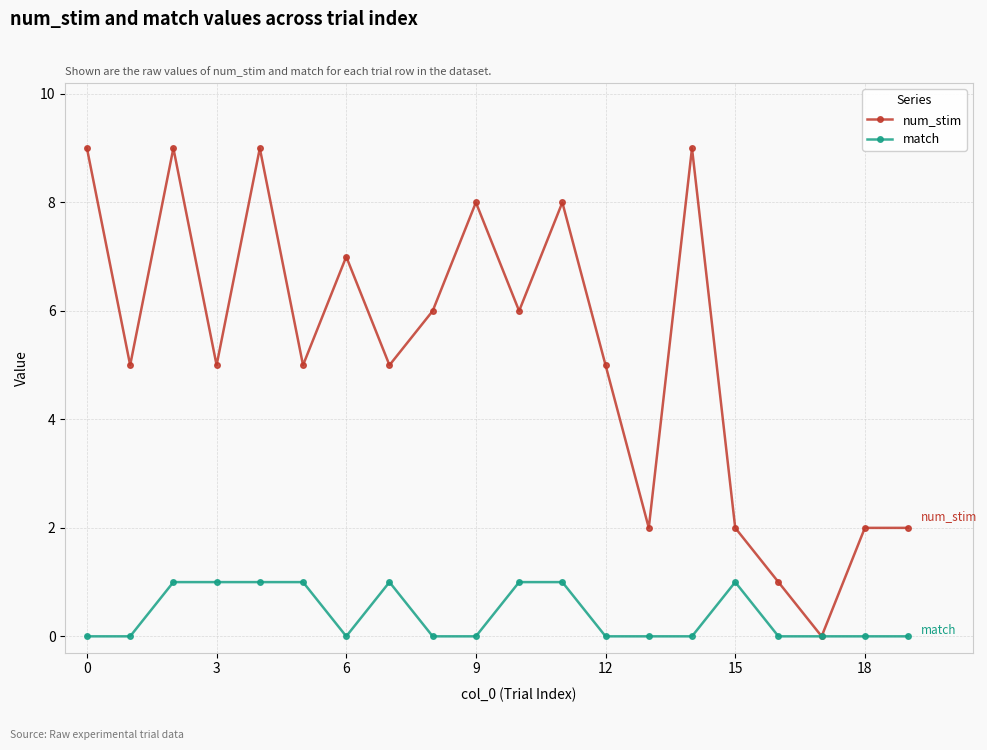

Which series has the largest total across all categories?

num_stim